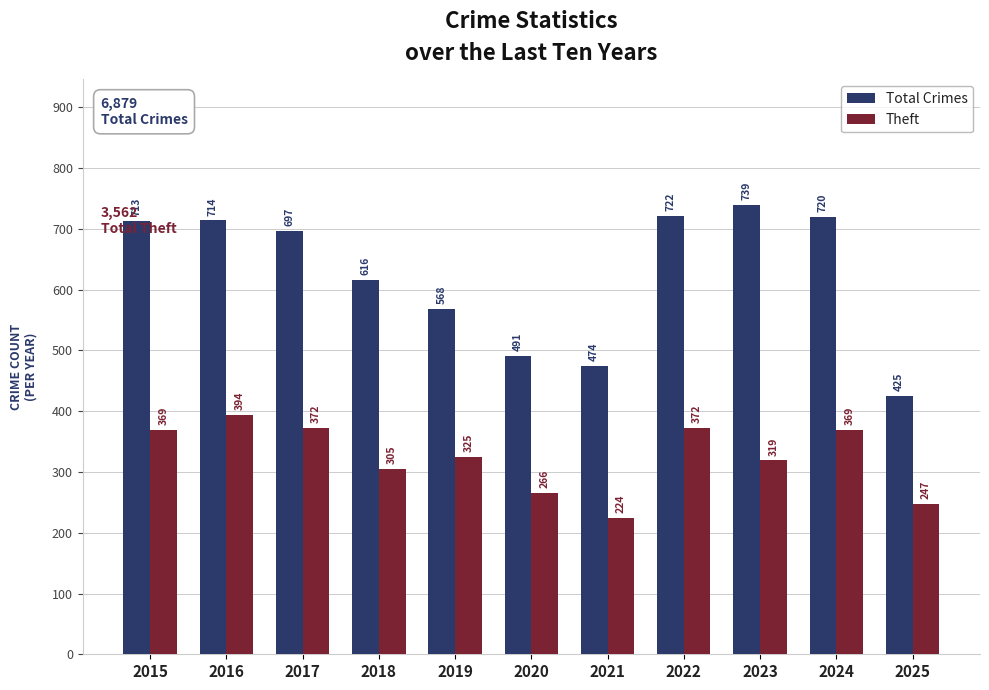

What is the difference between the highest and lowest values at 2016?

320